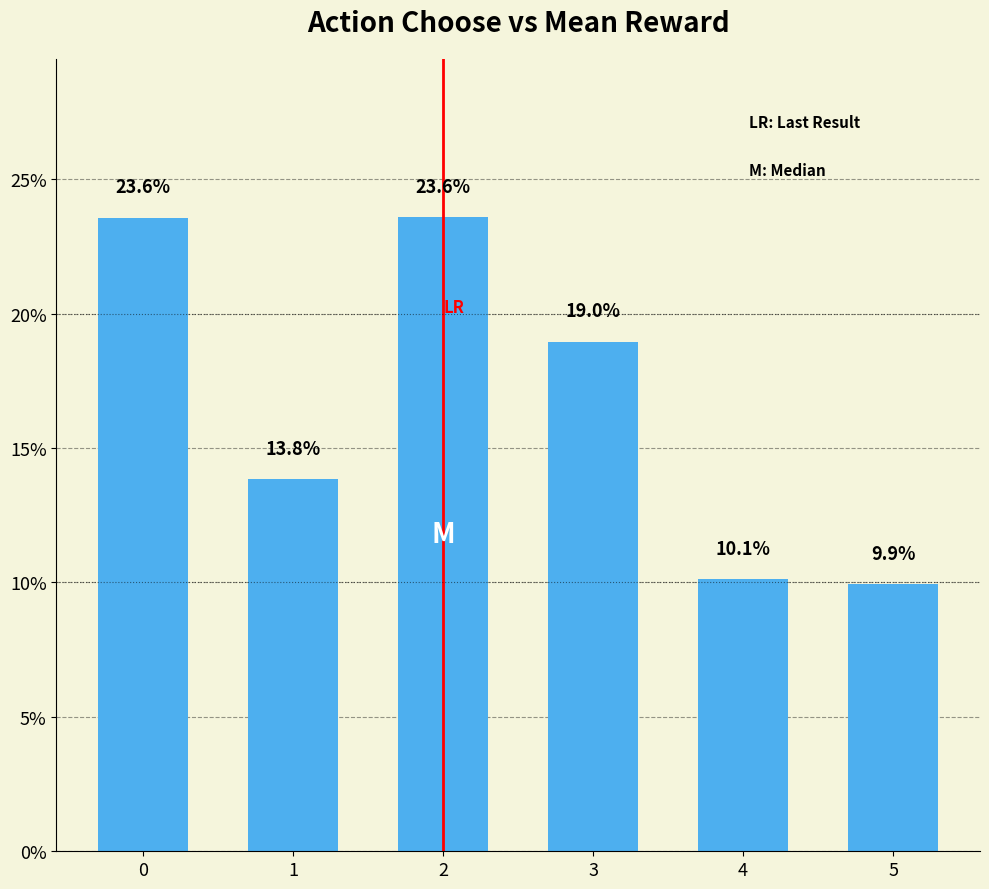

True or false: the data shows 41.5 at 2.

False